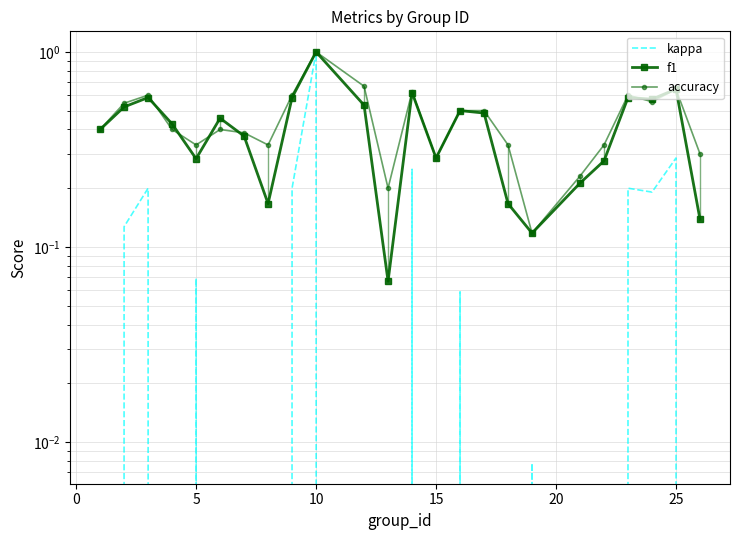

True or false: accuracy and f1 cross at least once.

True